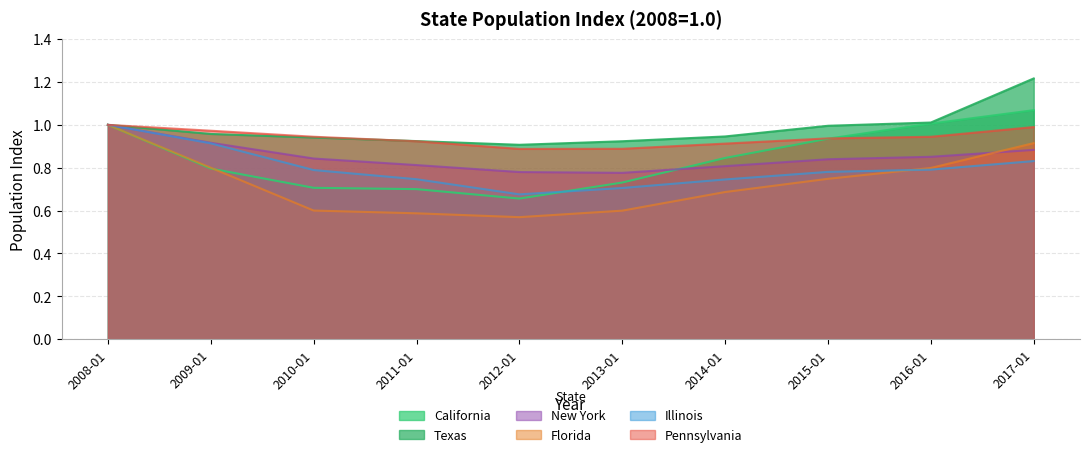

True or false: Florida and California cross at least once.

True